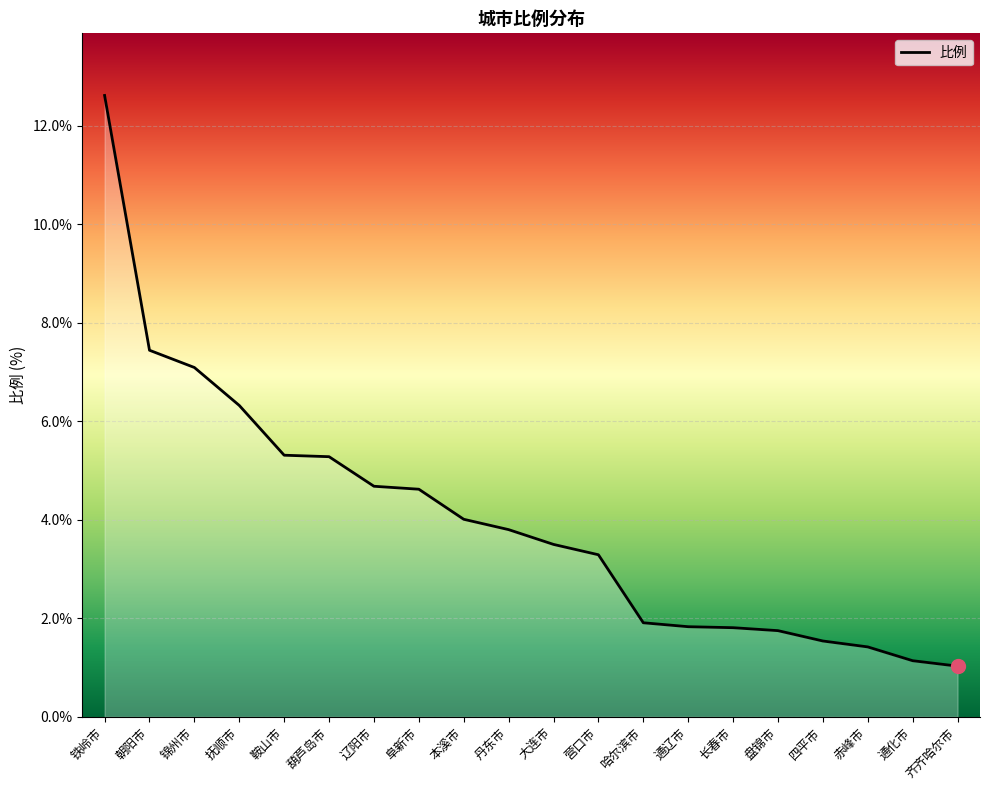

What is the smallest value displayed?

1.0